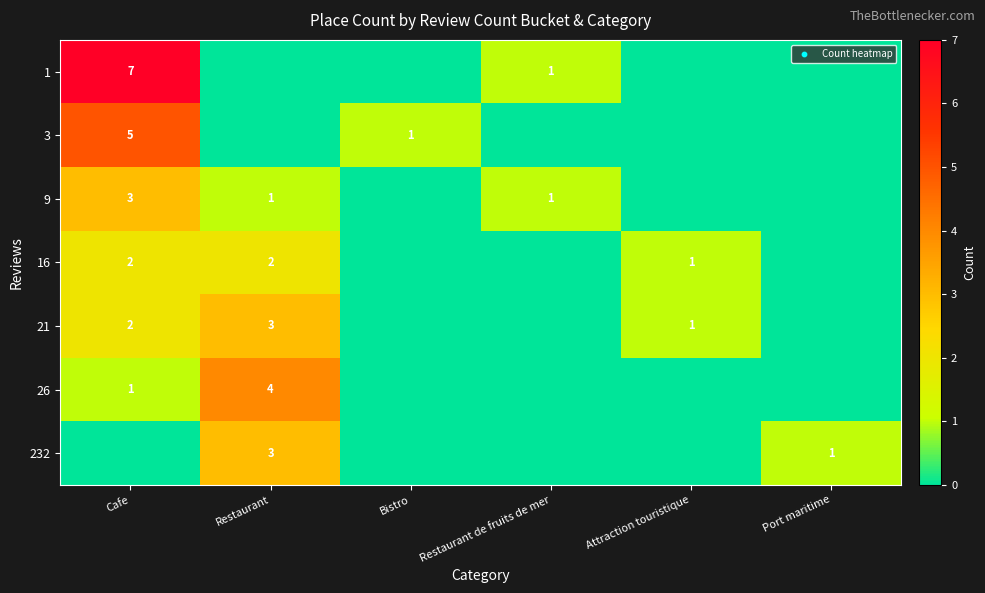

Is it true that 16 equals 2 at Cafe?

True